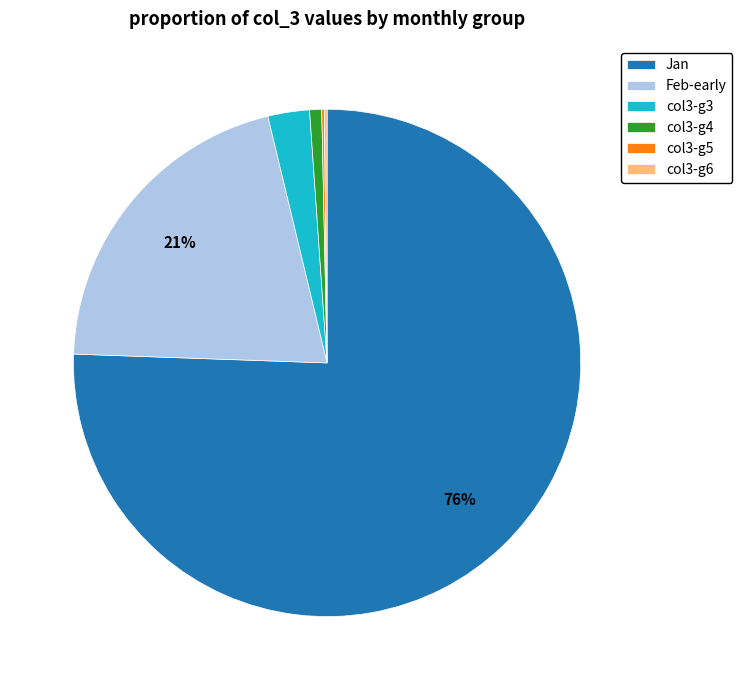

Is there any slice that represents more than half of the pie?

Yes